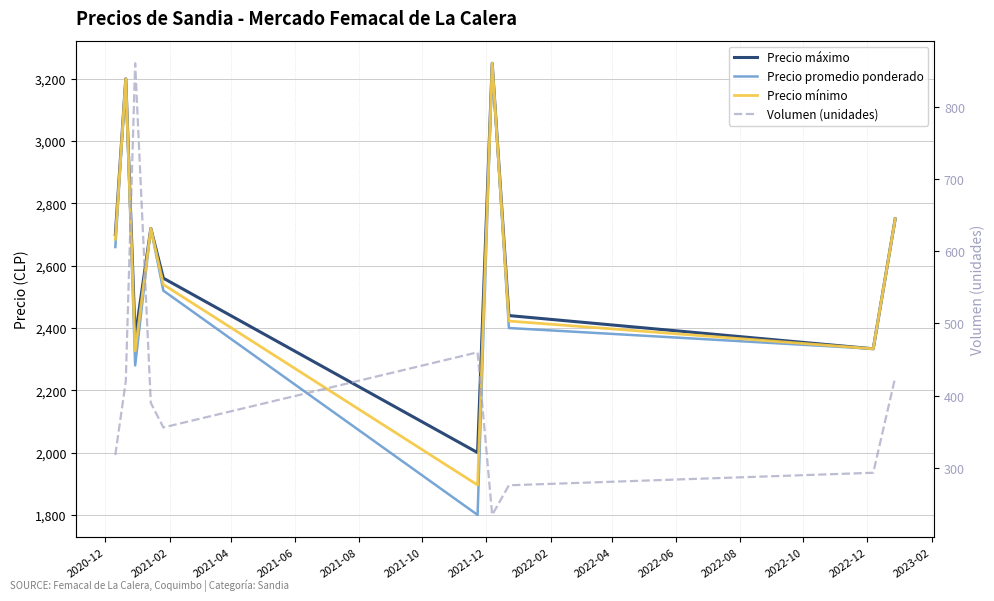

Is the value of Volumen (unidades) at 2022-04 greater than the value of Precio mínimo at 2021-02?

No